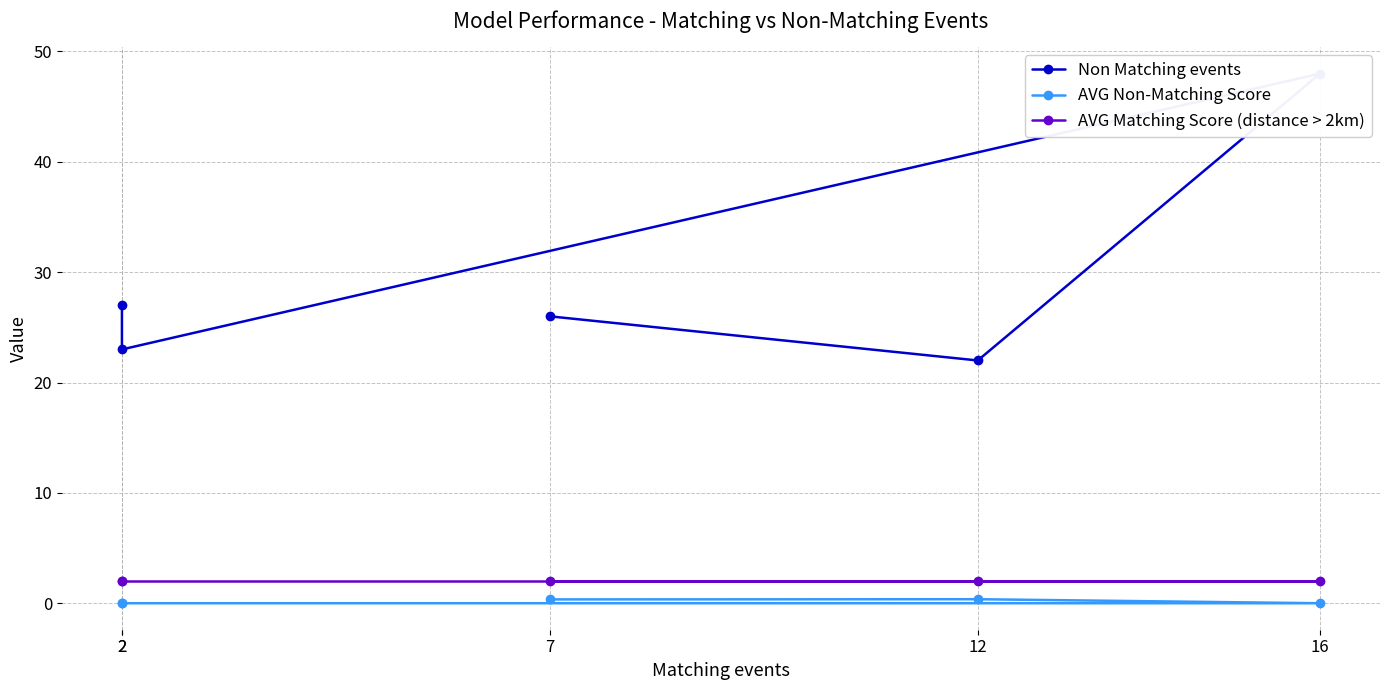

True or false: AVG Non-Matching Score has a value of 0.1 at 7.

False